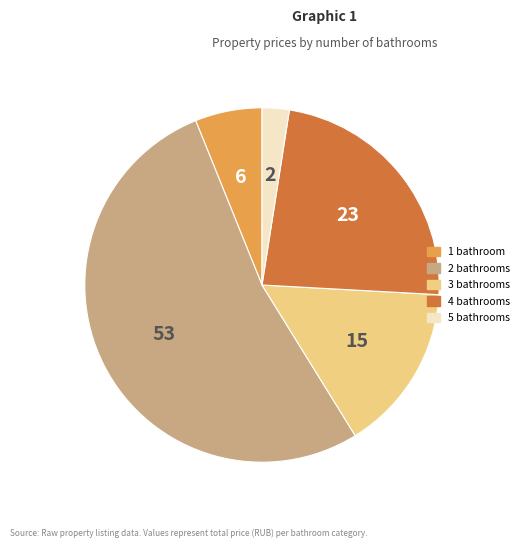

How many segments does this pie chart have?

5